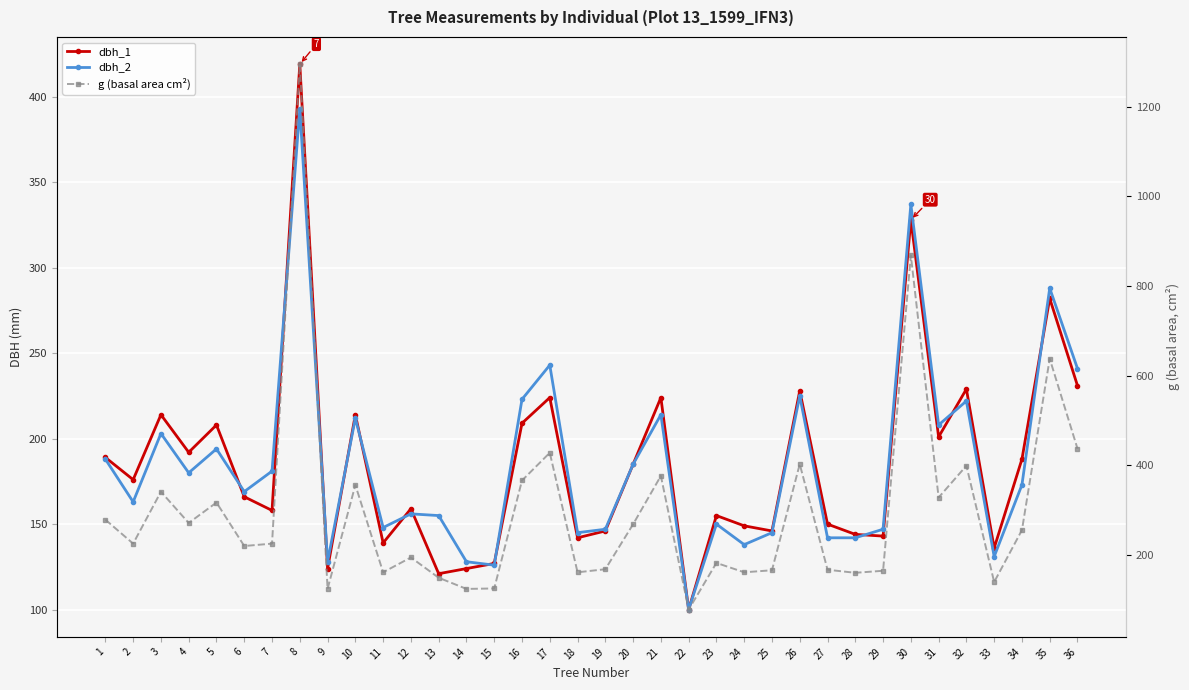

What is the value of the dbh_2 point at the 22nd from the left?

100.0